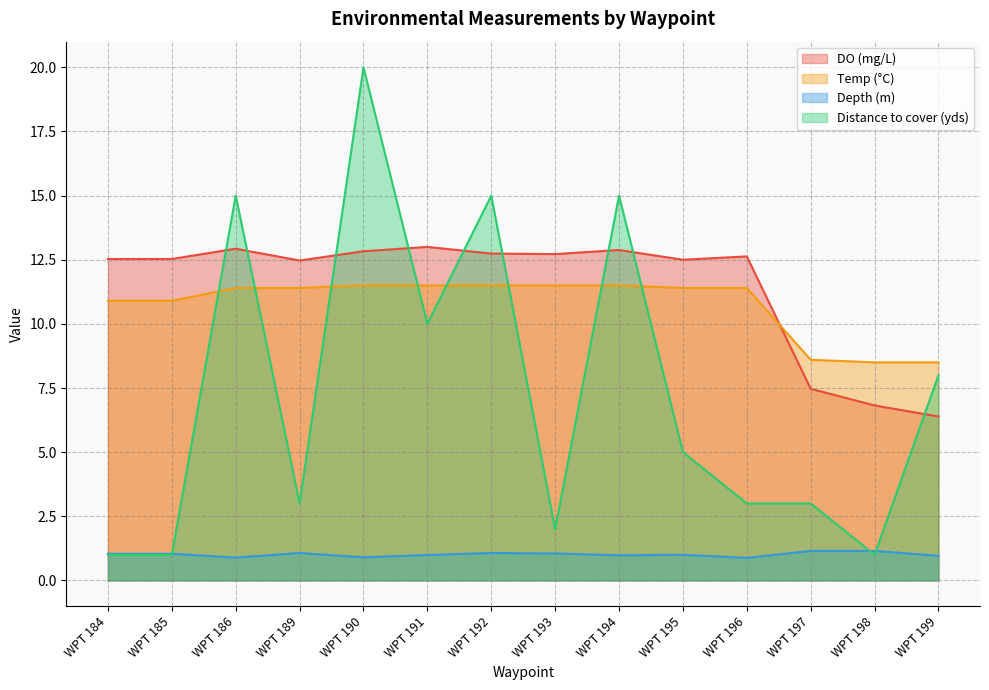

True or false: Temp (°C) and Depth (m) cross at least once.

False